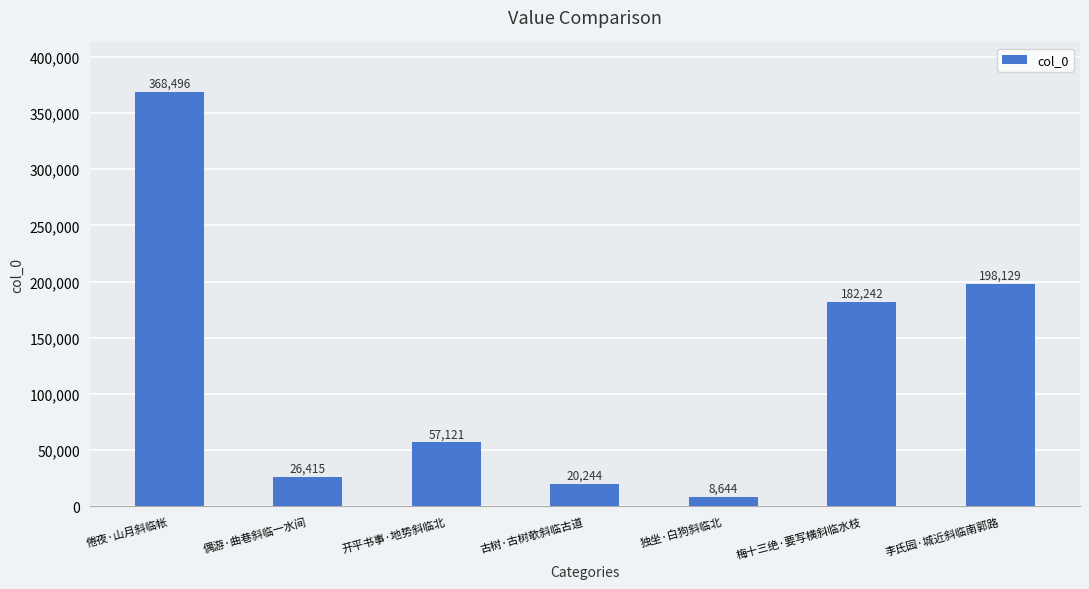

How many categories are shown in the chart?

7